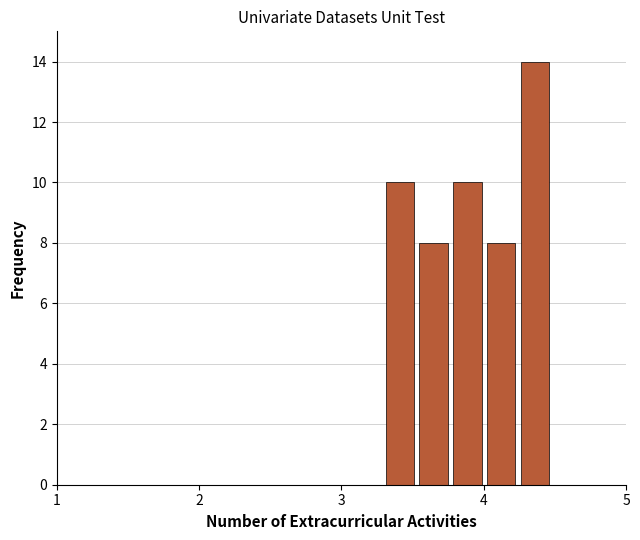

Read against the x-axis, roughly where is the centre of the tallest bar?

4.4